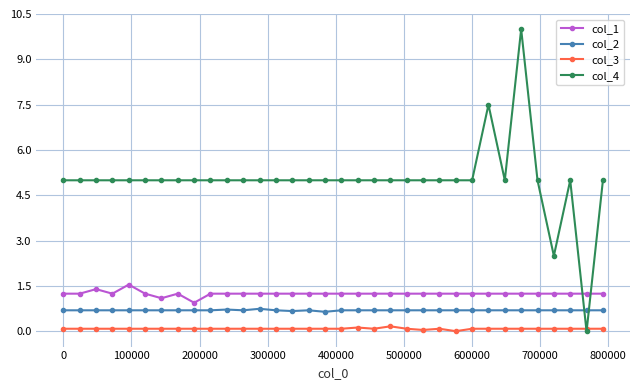

True or false: col_2 and col_1 cross at least once.

False